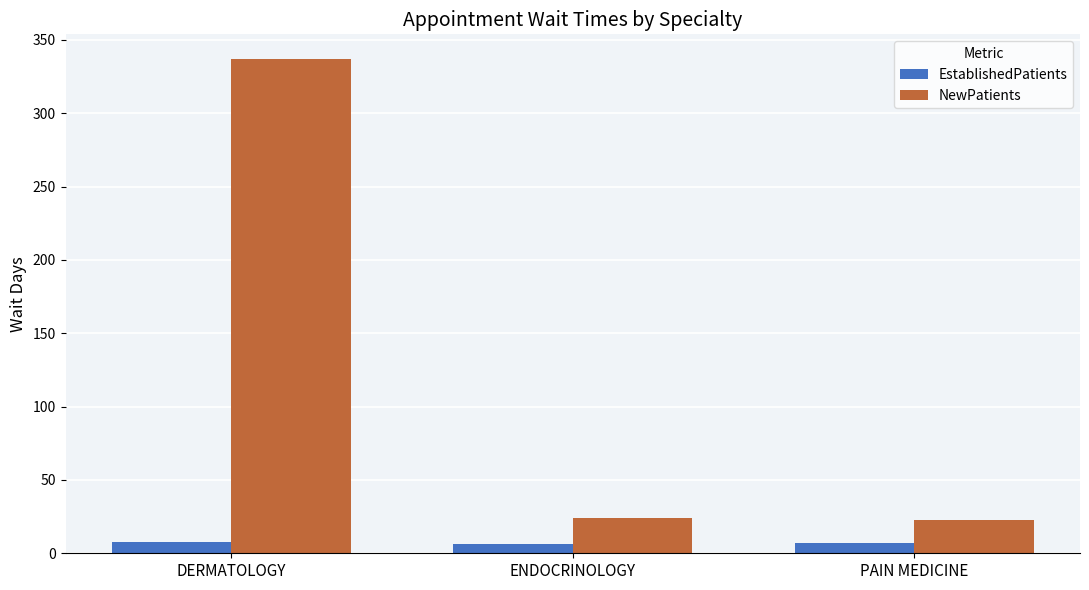

Which series has the largest total across all categories?

NewPatients